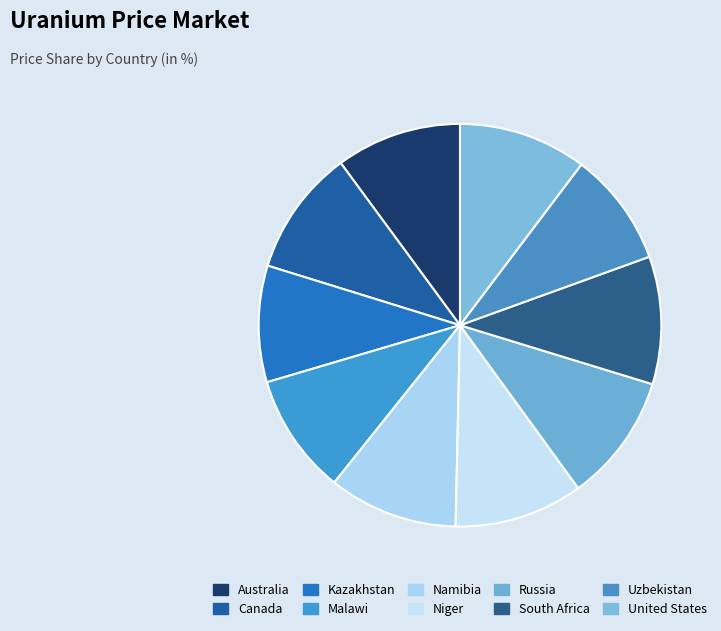

Count the number of slices in the pie.

10